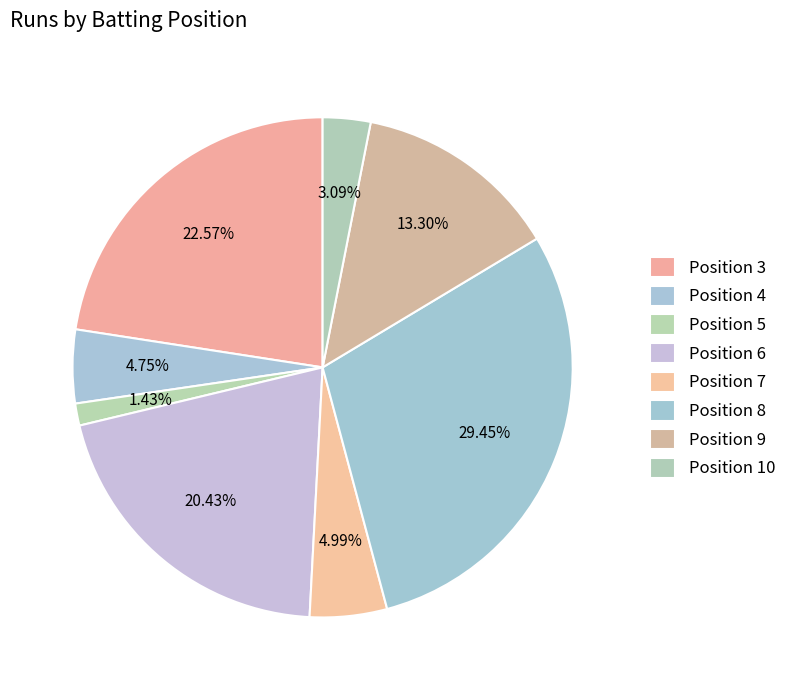

Rank the categories by value from lowest to highest.

Position 5, Position 10, Position 4, Position 7, Position 9, Position 6, Position 3, Position 8